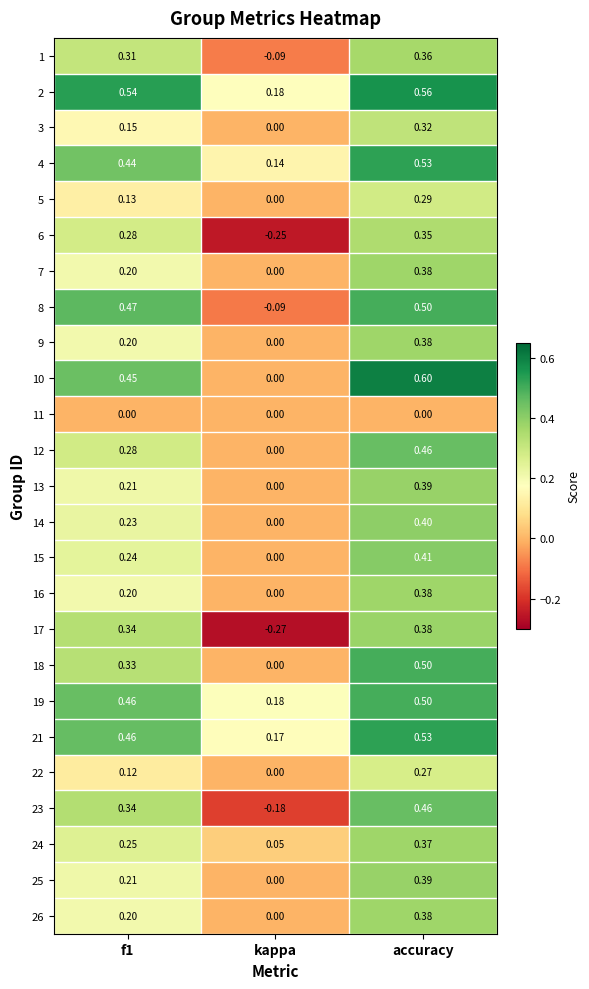

What is the spread (max minus min) of values at kappa?

0.5